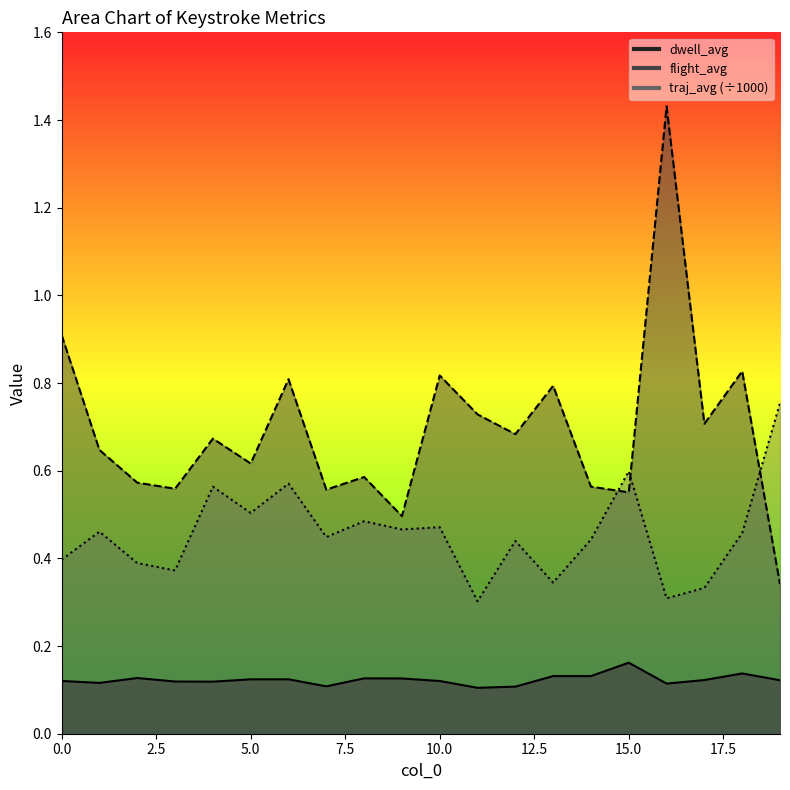

How many lines are shown in the chart?

3